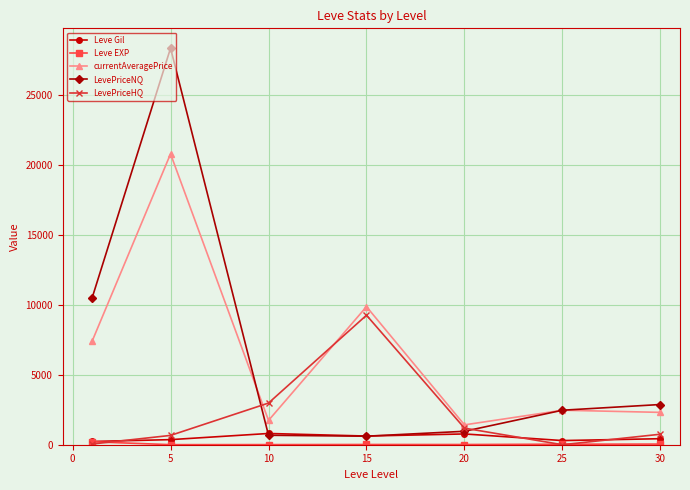

What is the greatest value displayed?

28333.3